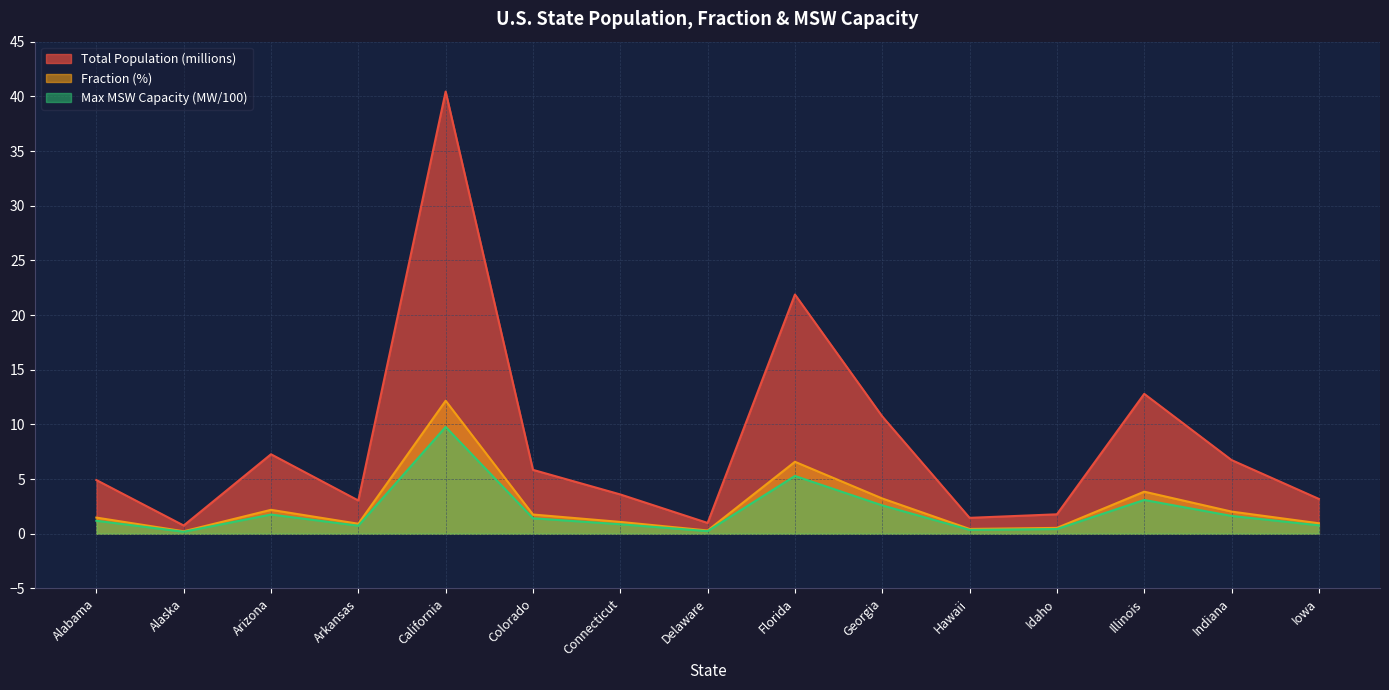

Which label corresponds to the largest value in the chart?

California